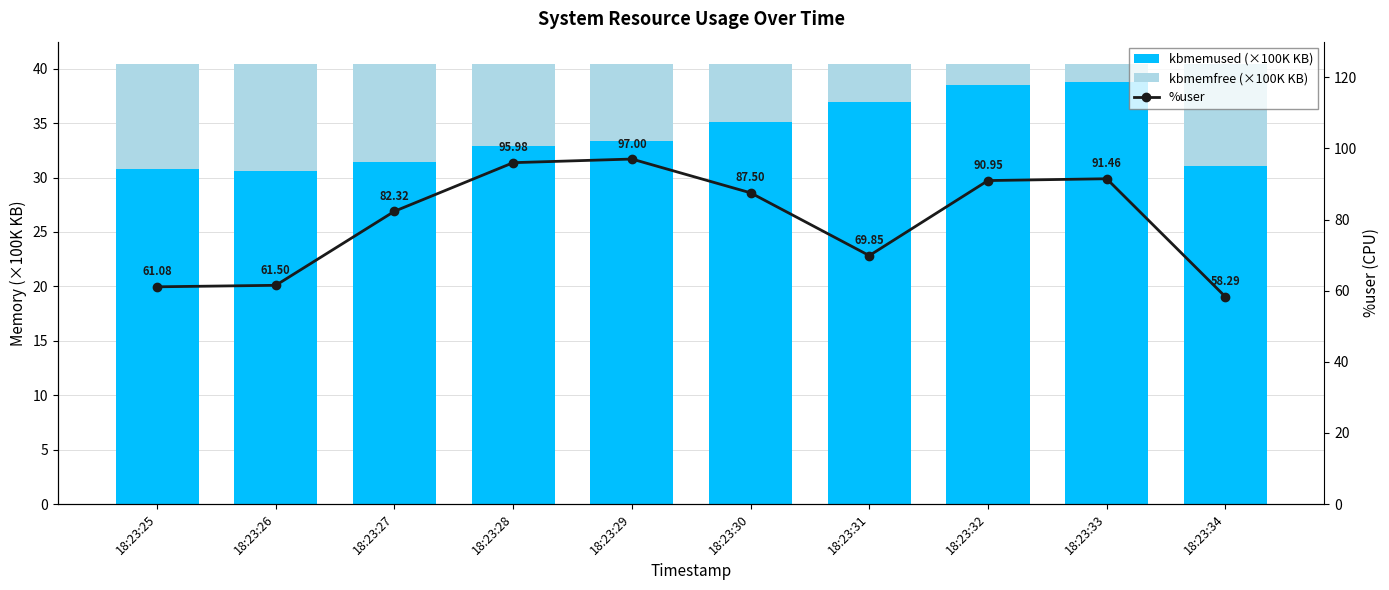

Between 18:23:31 and 18:23:33, which series saw the biggest shift?

%user